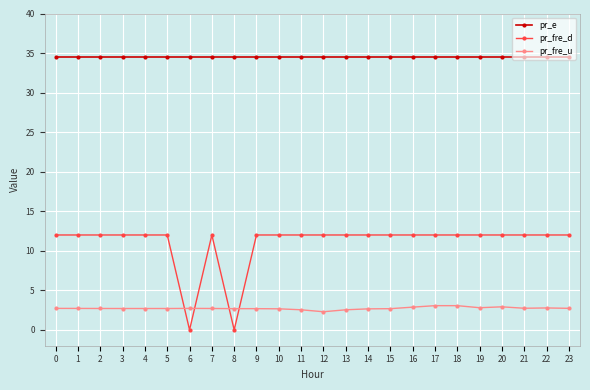

True or false: pr_e and pr_fre_u cross at least once.

False